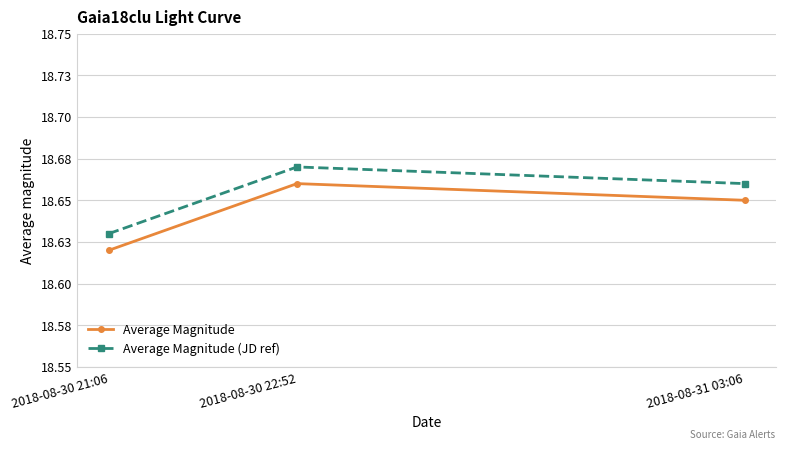

Which series has the largest range (max minus min)?

Average Magnitude